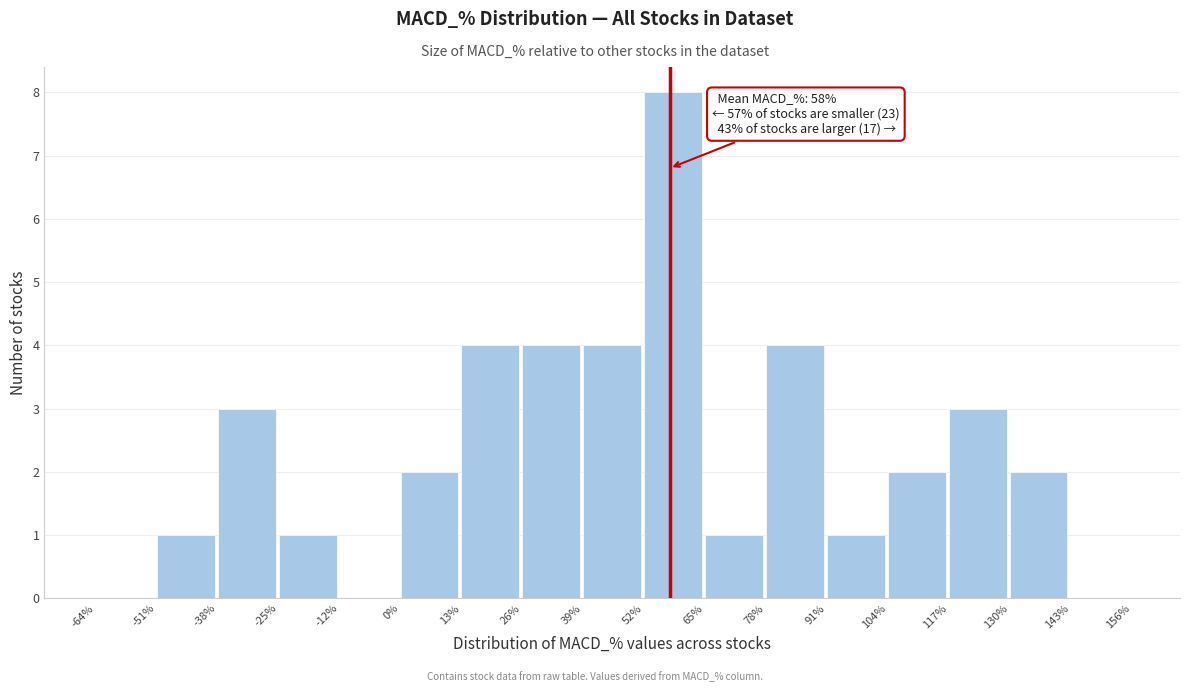

Over which range of the x-axis is the bar tallest?

52% to 65%